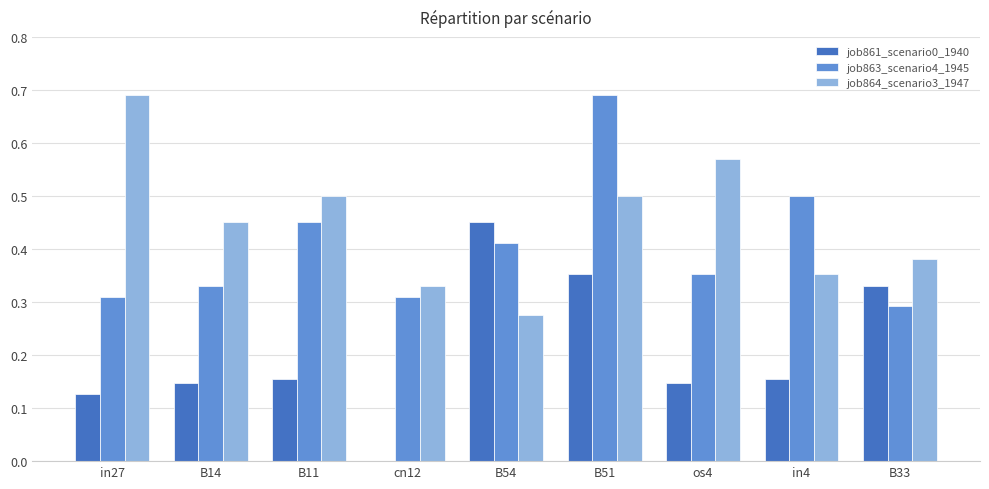

At which category is the sum across all series the highest?

B51